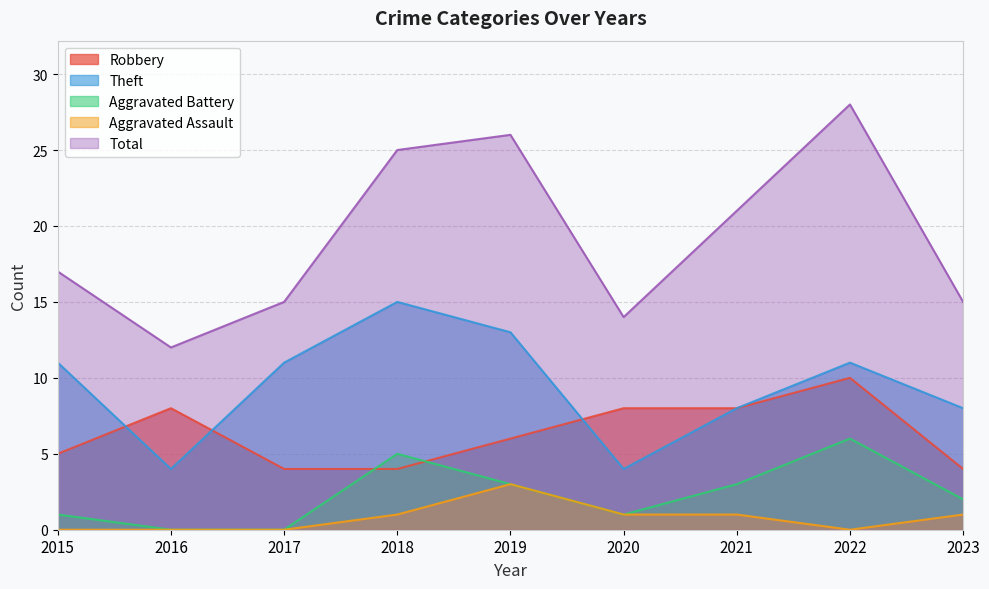

Reading left to right, list all the values displayed in this chart.

Robbery: 5	8	4	4	6	8	8	10	4
Theft: 11	4	11	15	13	4	8	11	8
Aggravated Battery: 1	0	0	5	3	1	3	6	2
Aggravated Assault: 0	0	0	1	3	1	1	0	1
Total: 17	12	15	25	26	14	21	28	15